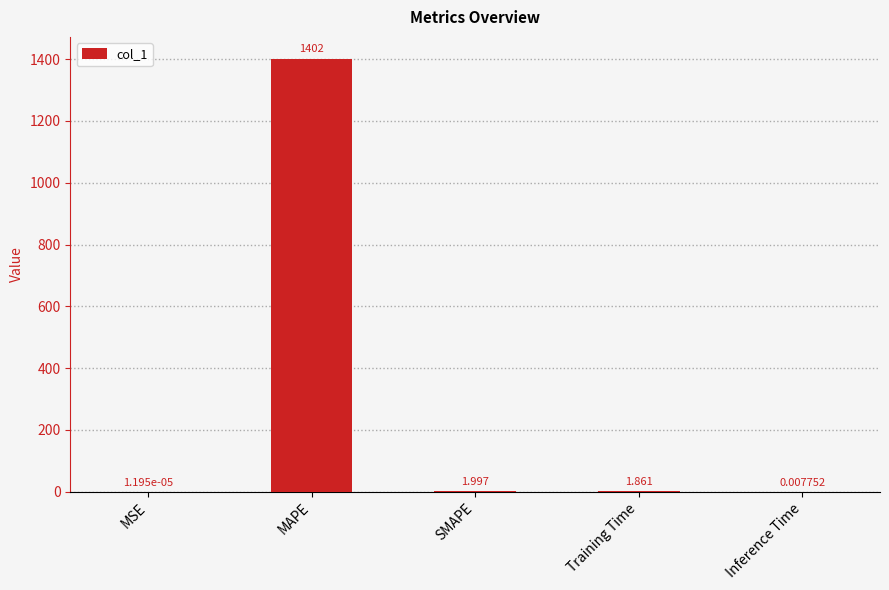

Are the bars horizontal?

No